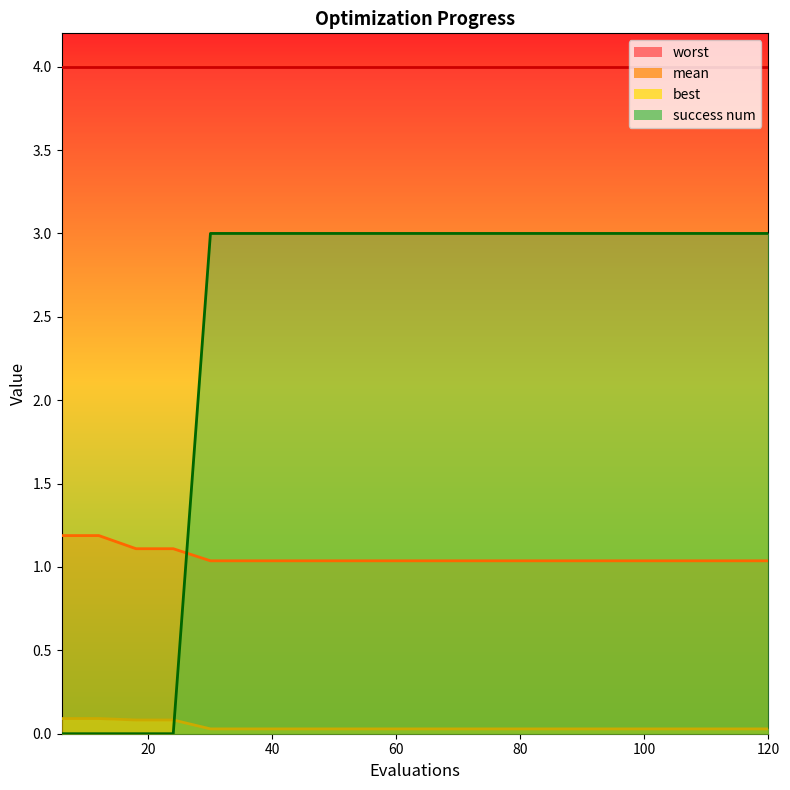

At which label is best closest to 0?

30